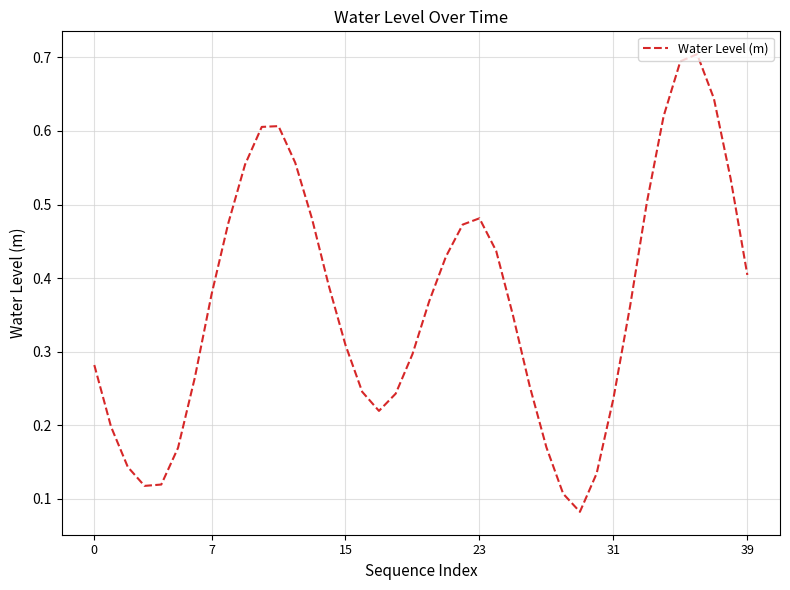

What is the maximum value shown in the chart?

0.7